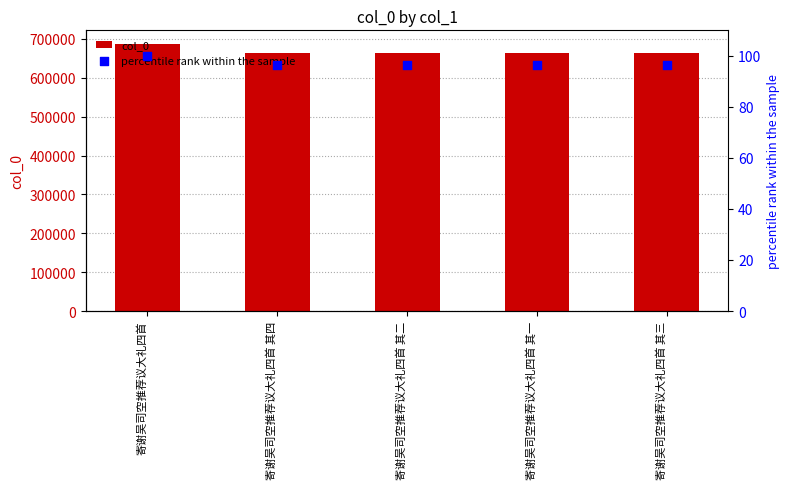

What is the total value across all series at 寄谢吴司空推荐议大礼四首?

687731.0